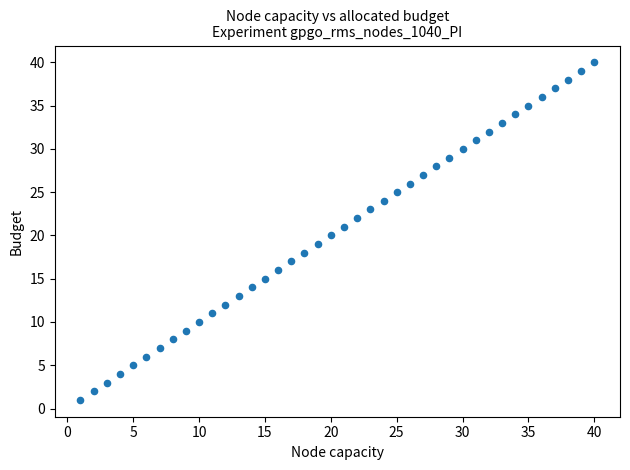

What is the range of X values (max minus min)?

39